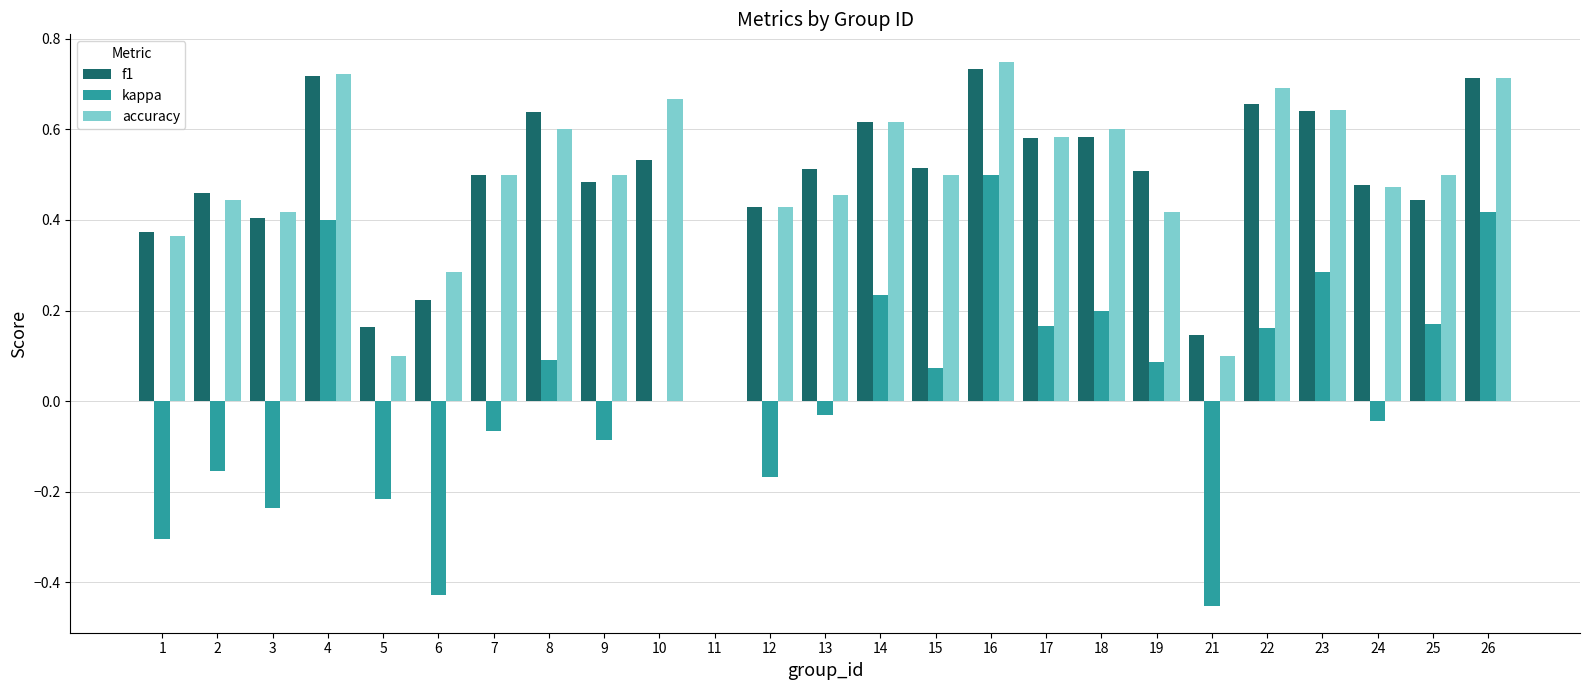

What is the sum of the f1 values at 22 and 24?

1.1